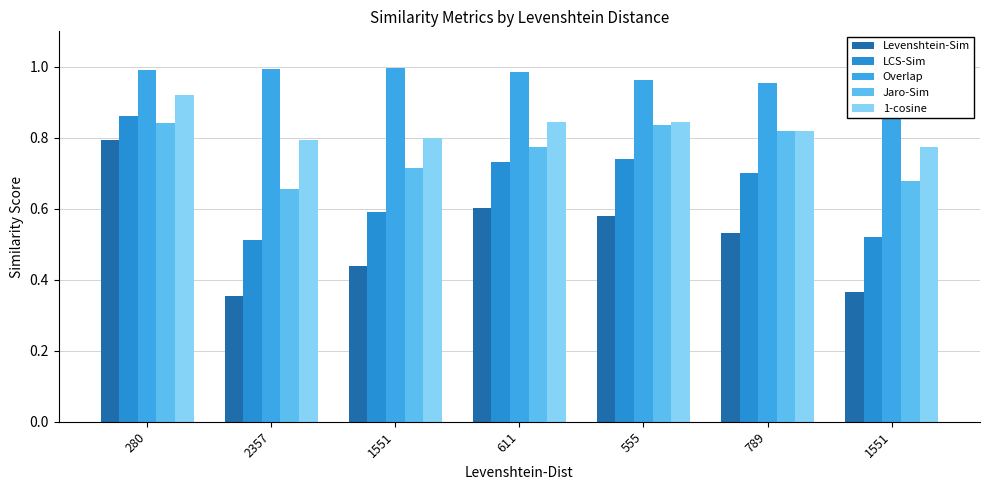

List the series in order of their peak value, highest first.

Overlap, 1-cosine, LCS-Sim, Jaro-Sim, Levenshtein-Sim